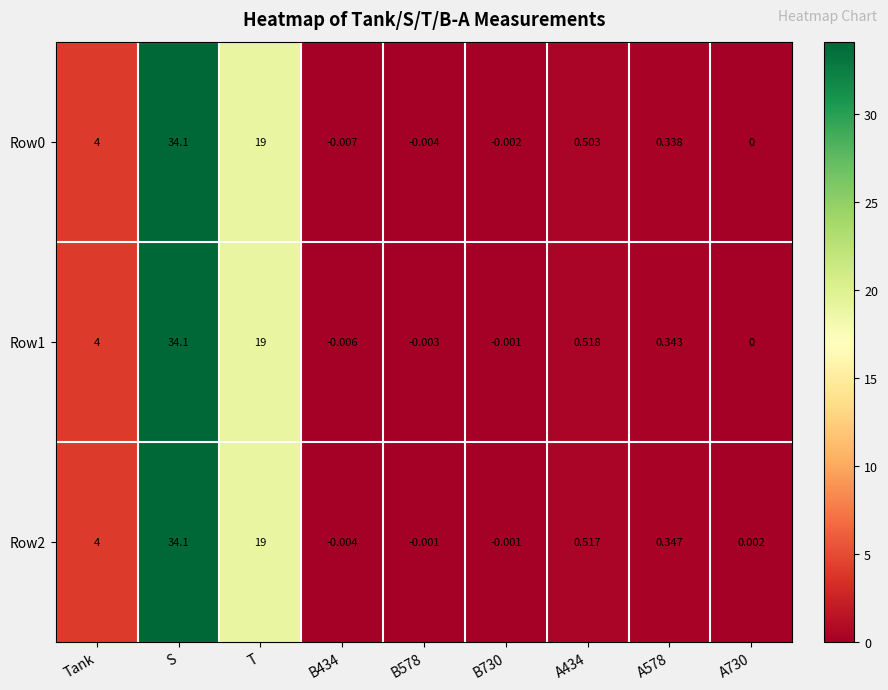

What is the greatest value displayed?

34.1